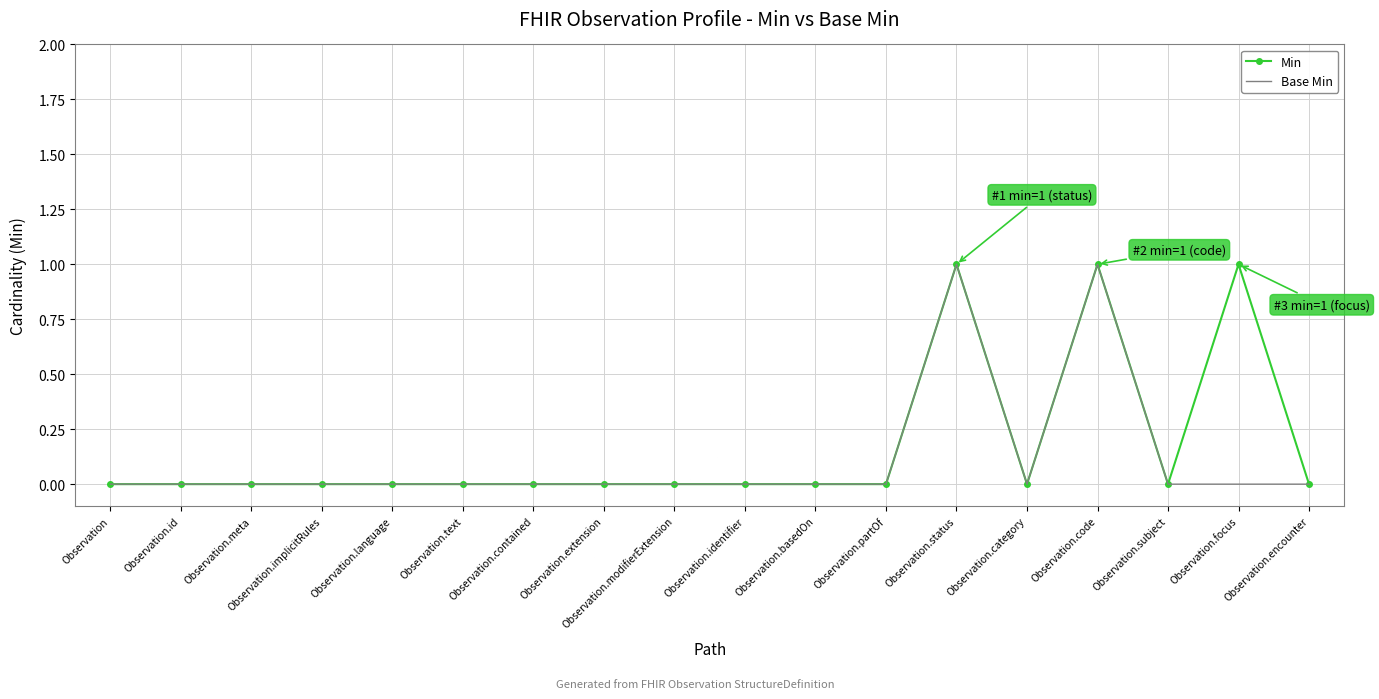

What is the maximum value for Min?

1